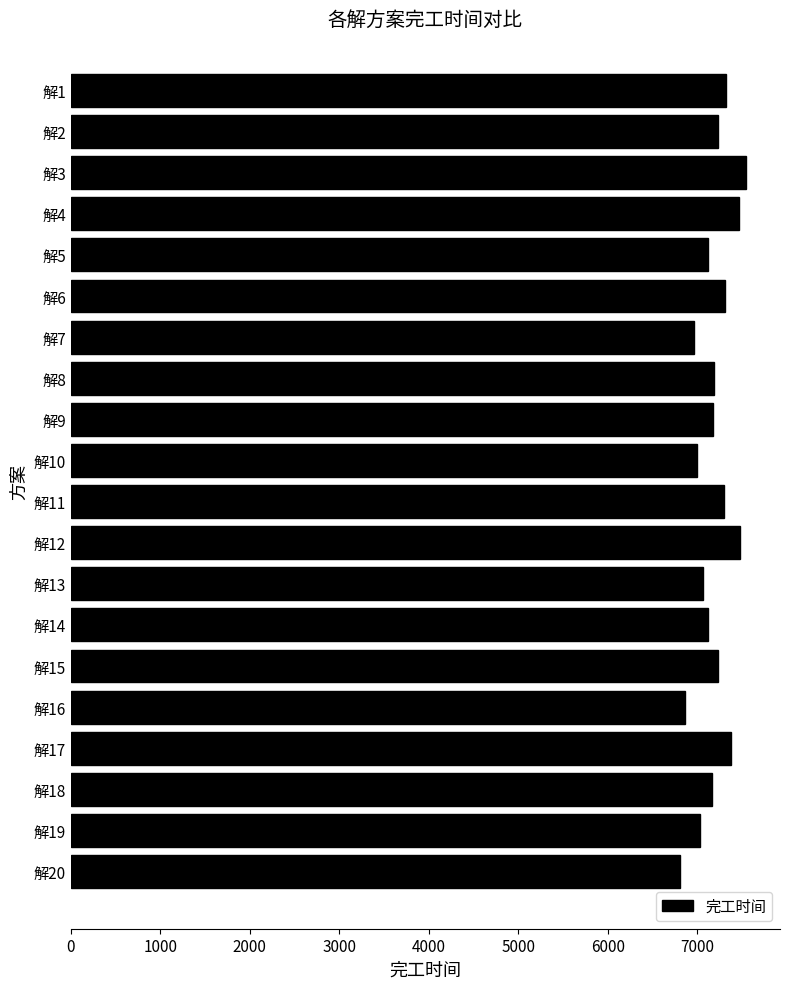

What is the sum of all values?

143755.0